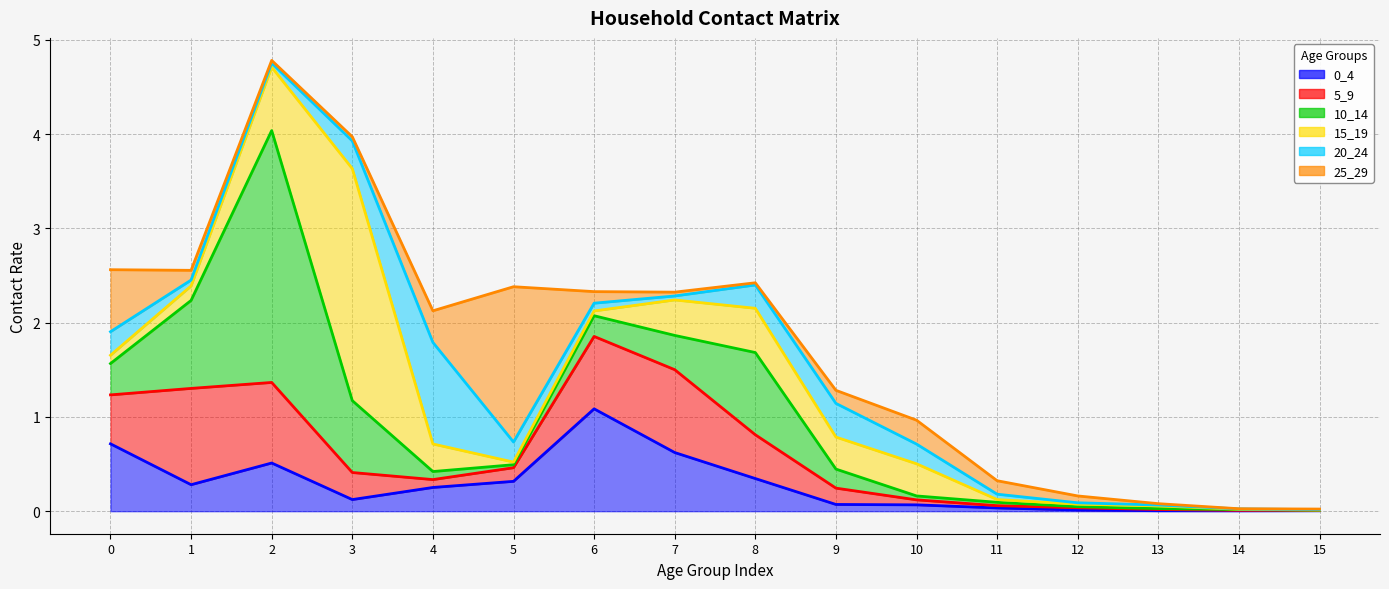

Reading left to right, list all the values displayed in this chart.

0_4: 0.7	0.3	0.5	0.1	0.3	0.3	1.1	0.6	0.3	0.1	0.1	0.0	0.0	0.0	0.0	0.0
5_9: 0.5	1.0	0.9	0.3	0.1	0.1	0.8	0.9	0.5	0.2	0.1	0.0	0.0	0.0	0.0	0.0
10_14: 0.3	0.9	2.7	0.8	0.1	0.0	0.2	0.4	0.9	0.2	0.0	0.0	0.0	0.0	0.0	0.0
15_19: 0.1	0.2	0.7	2.5	0.3	0.0	0.1	0.4	0.5	0.3	0.3	0.0	0.0	0.0	0.0	0.0
20_24: 0.2	0.1	0.0	0.3	1.1	0.2	0.1	0.0	0.2	0.4	0.2	0.1	0.0	0.0	0.0	0.0
25_29: 0.7	0.1	0.0	0.0	0.3	1.6	0.1	0.0	0.0	0.1	0.3	0.1	0.1	0.0	0.0	0.0